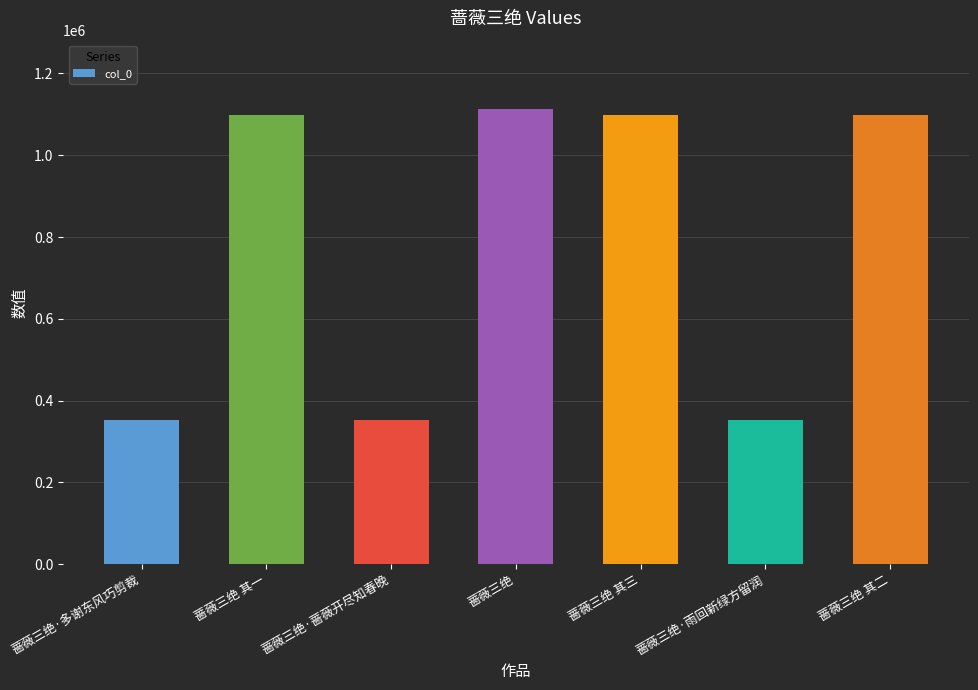

What is the greatest value displayed?

1113056